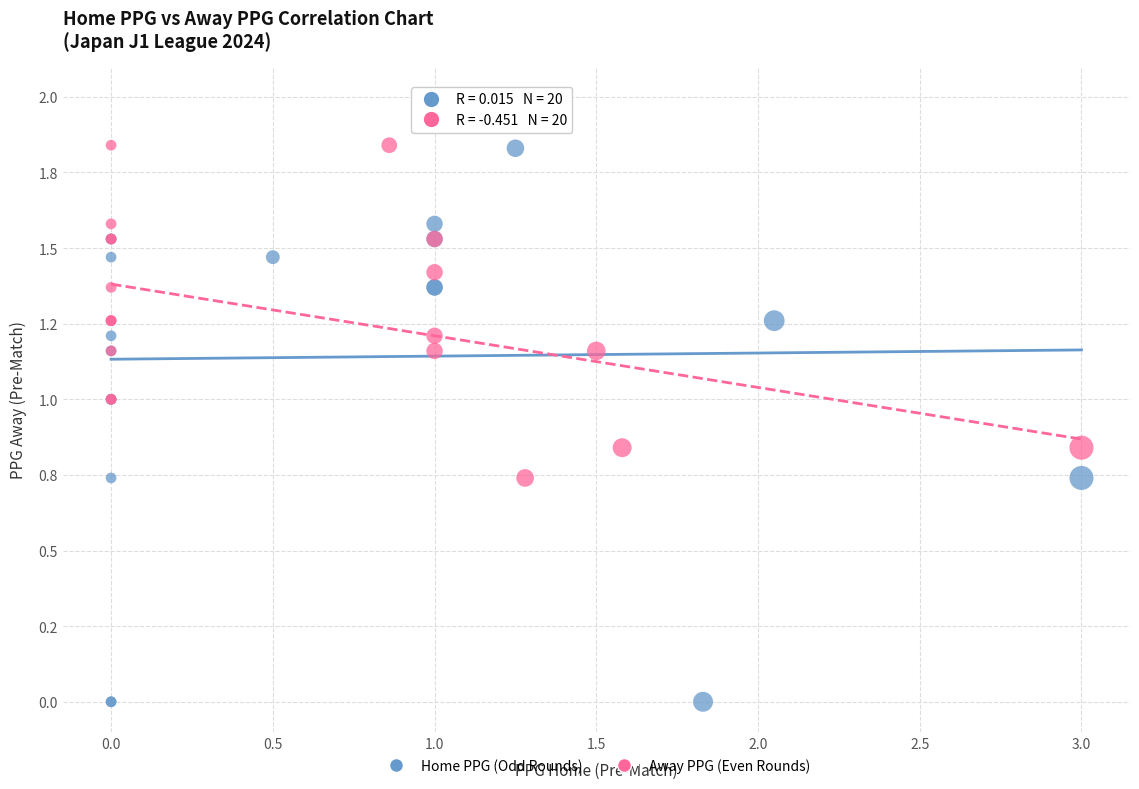

What are all the series names shown in the legend?

Home PPG (Odd Rounds), Away PPG (Even Rounds)